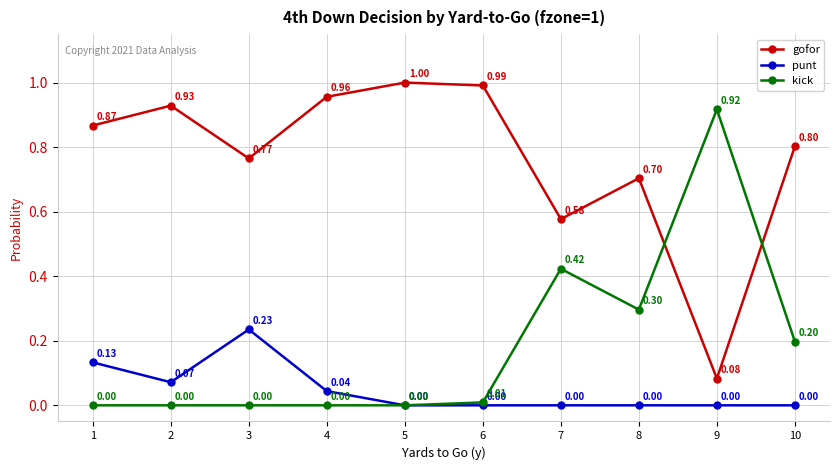

How many punt values are between 0 and 1?

10